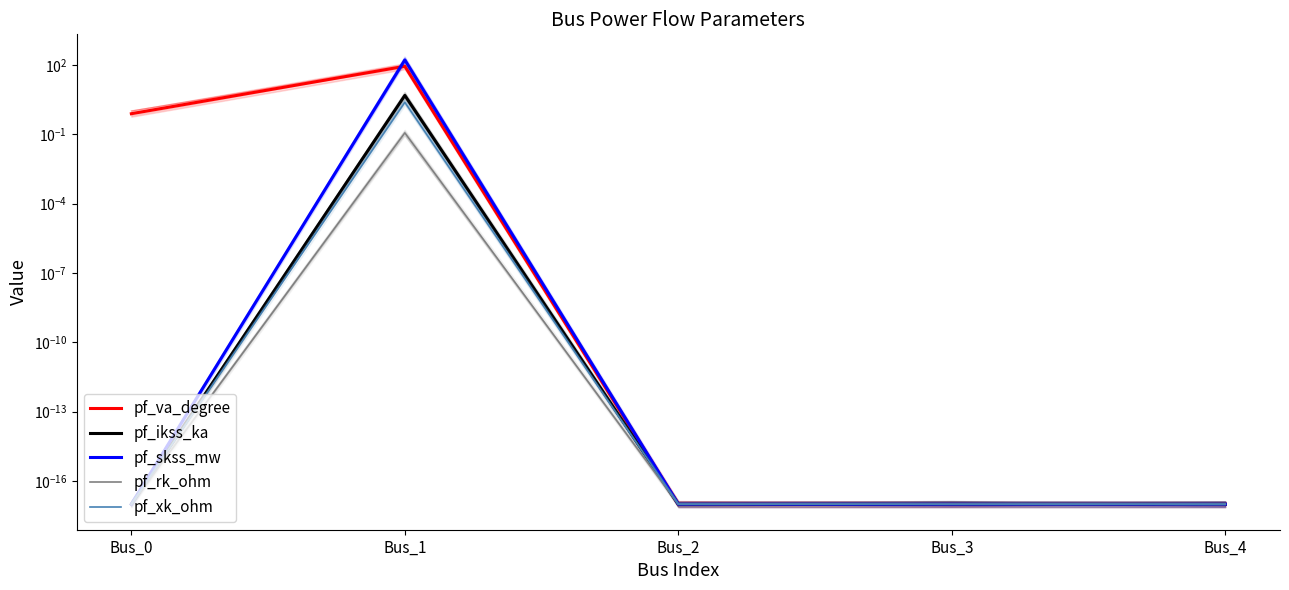

How many data points does each series have?

5